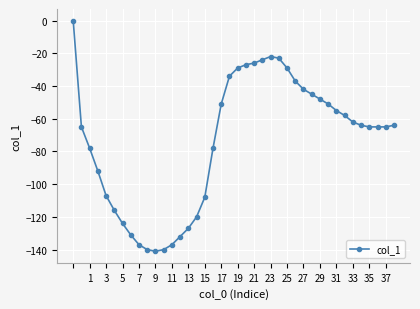

What is the difference between the second highest and second lowest values?

118